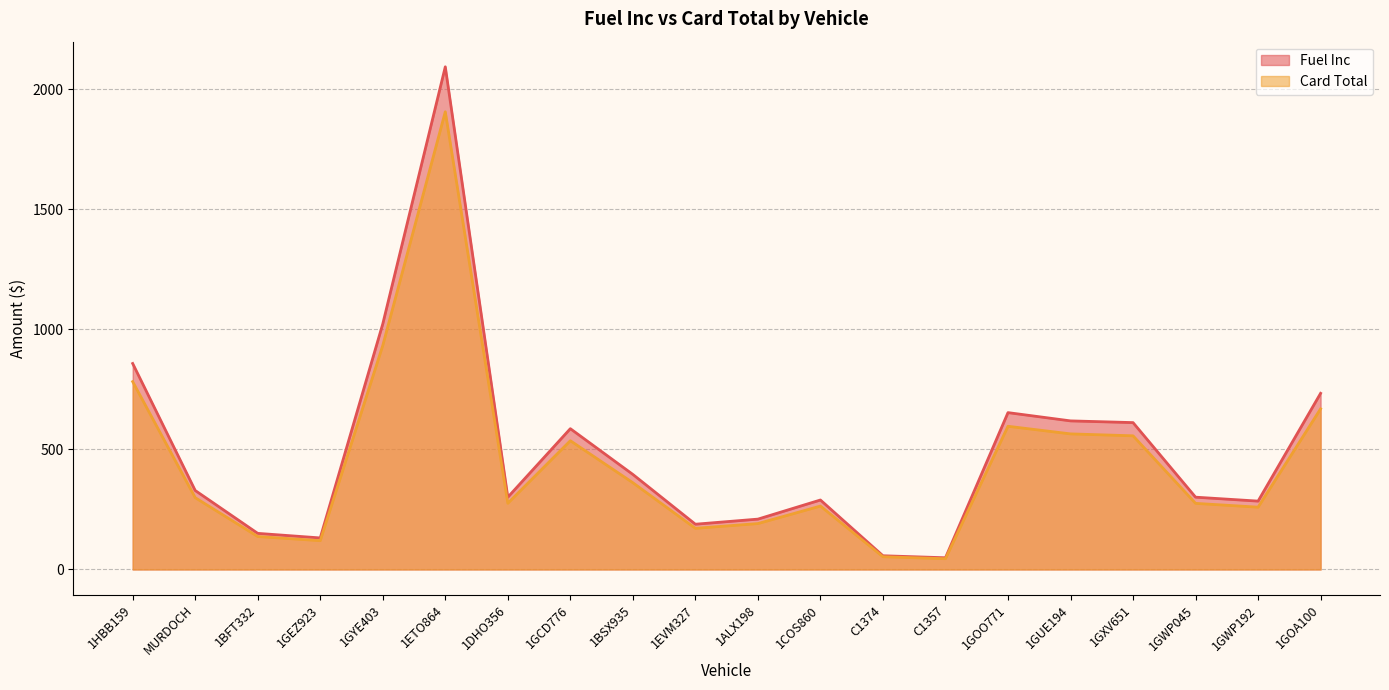

Where is the first local minimum for Card Total?

1GEZ923